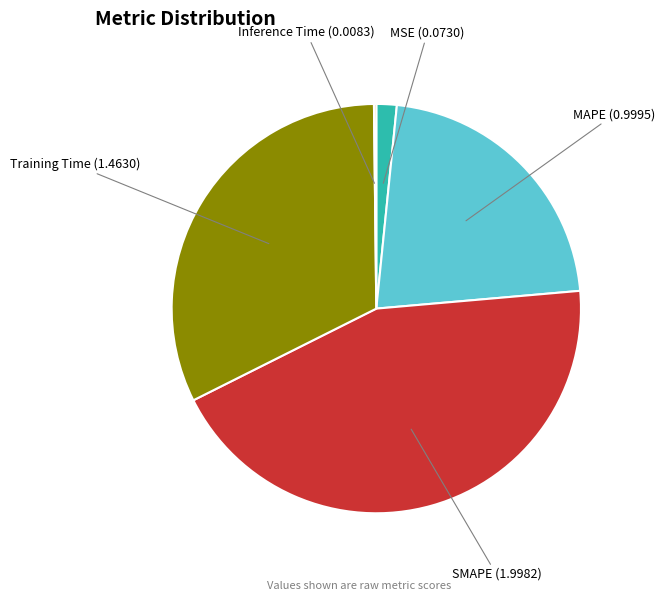

Is there any slice that represents more than half of the pie?

No